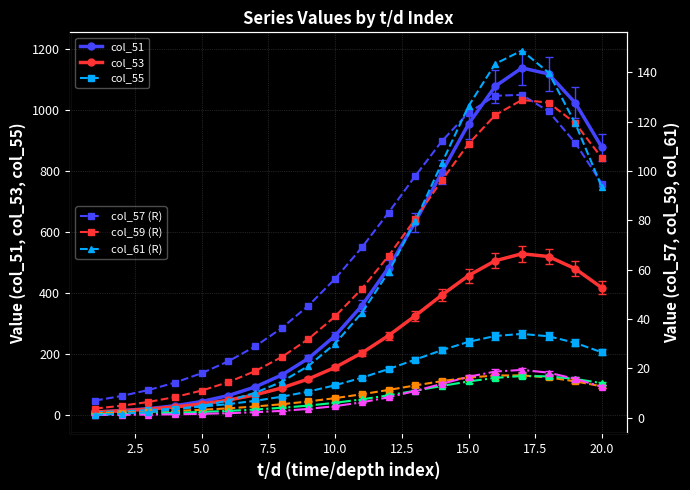

At 19, list the series in order from largest to smallest.

col_51, col_53, col_55, col_59, col_61, col_57